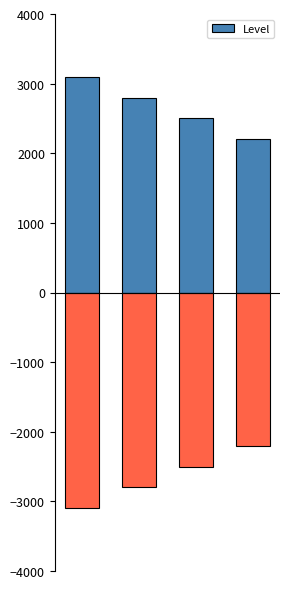

What is the approximate value at 0, to the nearest 50?

3100